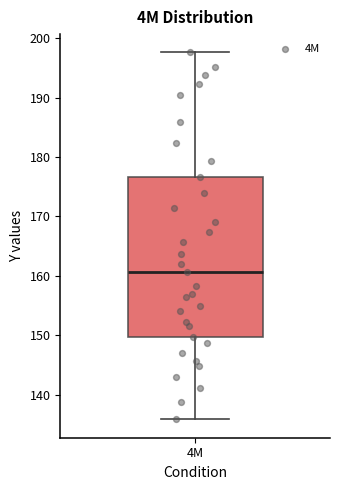

Where does the upper whisker of the box for 4M end on the y-axis? The values are not printed on the chart, so give them approximately, as read against the axis.

198